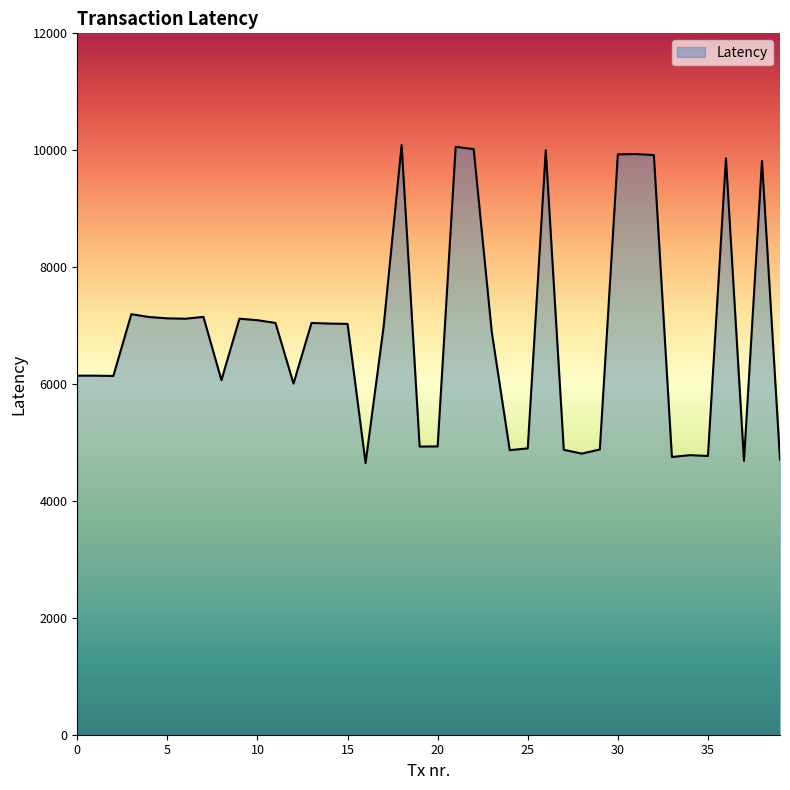

What is the minimum value shown in the chart?

4648